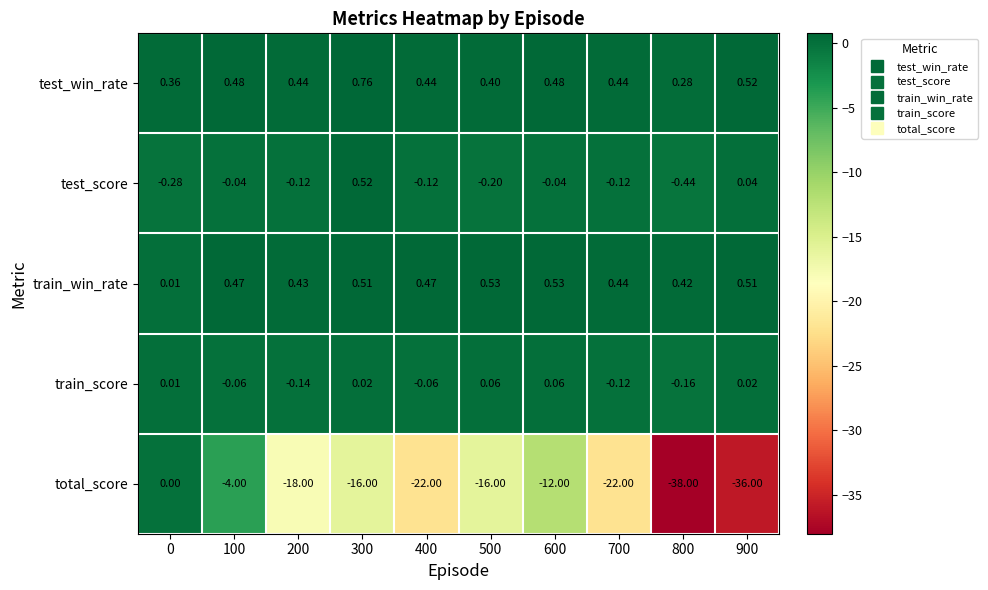

Rank the series at 500 from lowest to highest value.

total_score, test_score, train_score, test_win_rate, train_win_rate